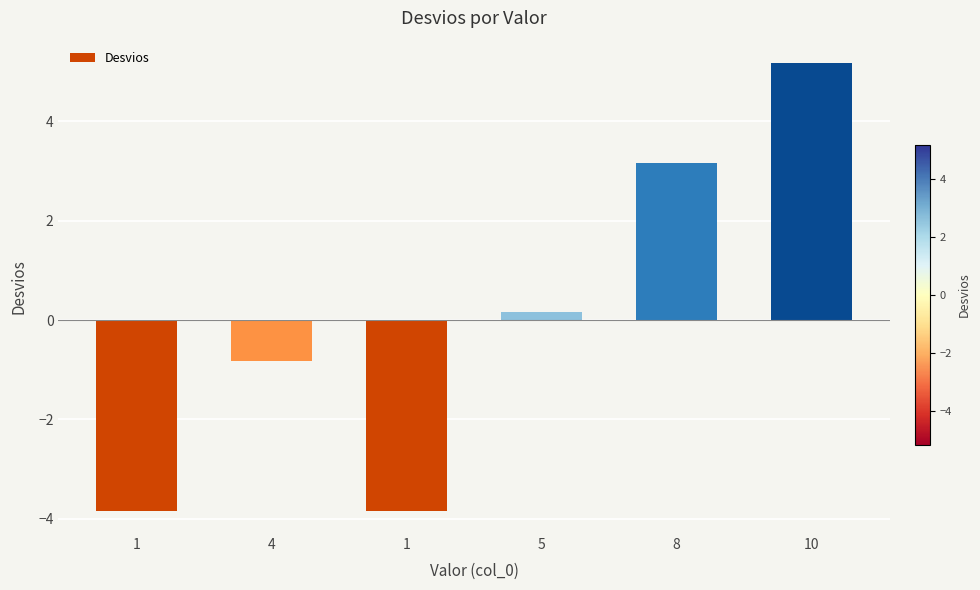

Rank the categories by value from highest to lowest.

10, 8, 5, 4, 1, 1